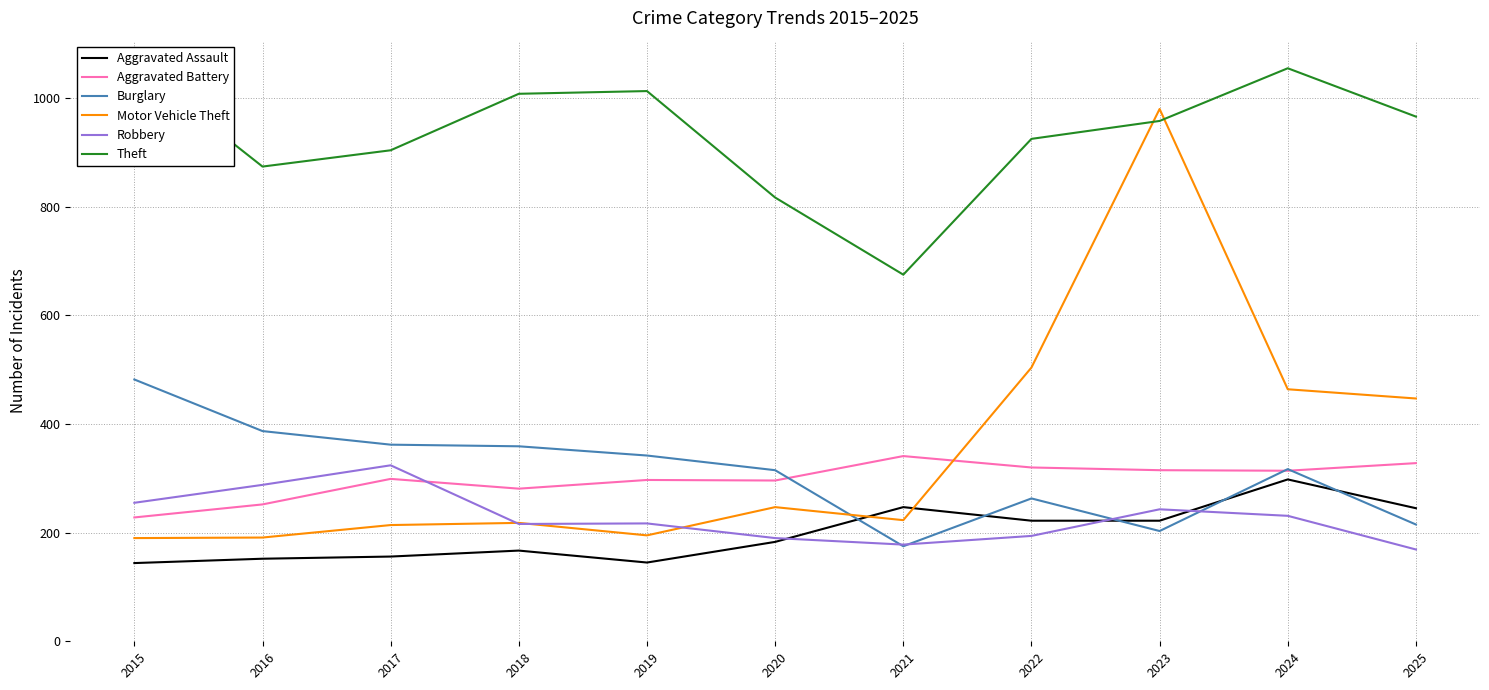

Reading left to right, transcribe all the data shown in this chart.

Aggravated Assault: 2015=144	2016=152	2017=156	2018=167	2019=145	2020=183	2021=247	2022=222	2023=222	2024=298	2025=245
Aggravated Battery: 2015=228	2016=252	2017=299	2018=281	2019=297	2020=296	2021=341	2022=320	2023=315	2024=314	2025=328
Burglary: 2015=482	2016=387	2017=362	2018=359	2019=342	2020=315	2021=175	2022=263	2023=203	2024=317	2025=215
Motor Vehicle Theft: 2015=190	2016=191	2017=214	2018=218	2019=195	2020=247	2021=223	2022=504	2023=980	2024=464	2025=447
Robbery: 2015=255	2016=288	2017=324	2018=216	2019=217	2020=190	2021=178	2022=194	2023=243	2024=231	2025=169
Theft: 2015=1060	2016=874	2017=904	2018=1008	2019=1013	2020=817	2021=675	2022=925	2023=958	2024=1055	2025=966